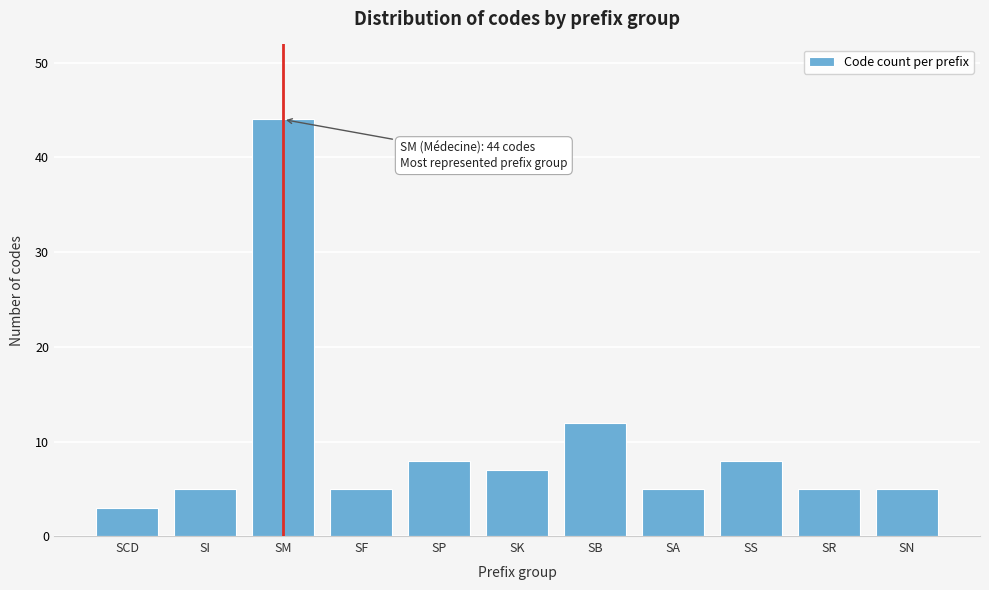

Reading right to left, extract all data points from this chart.

SN=5	SR=5	SS=8	SA=5	SB=12	SK=7	SP=8	SF=5	SM=44	SI=5	SCD=3